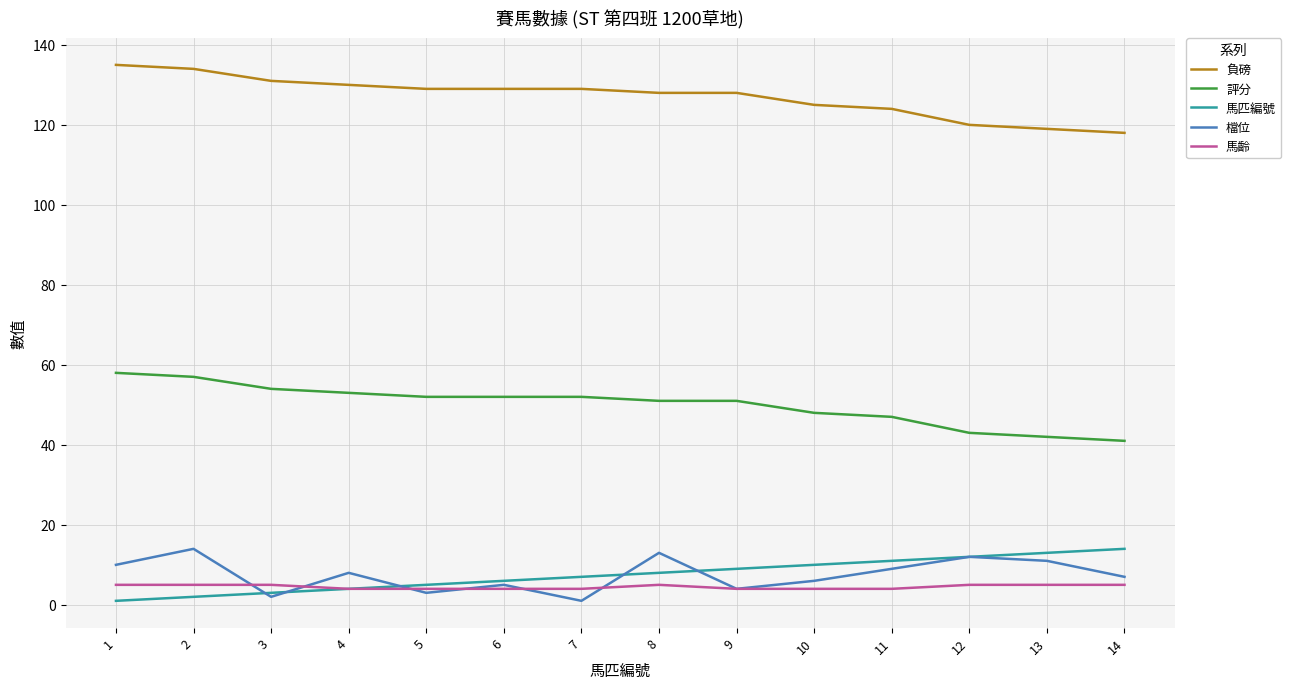

True or false: 檔位 has a value of 12 at 12.

True